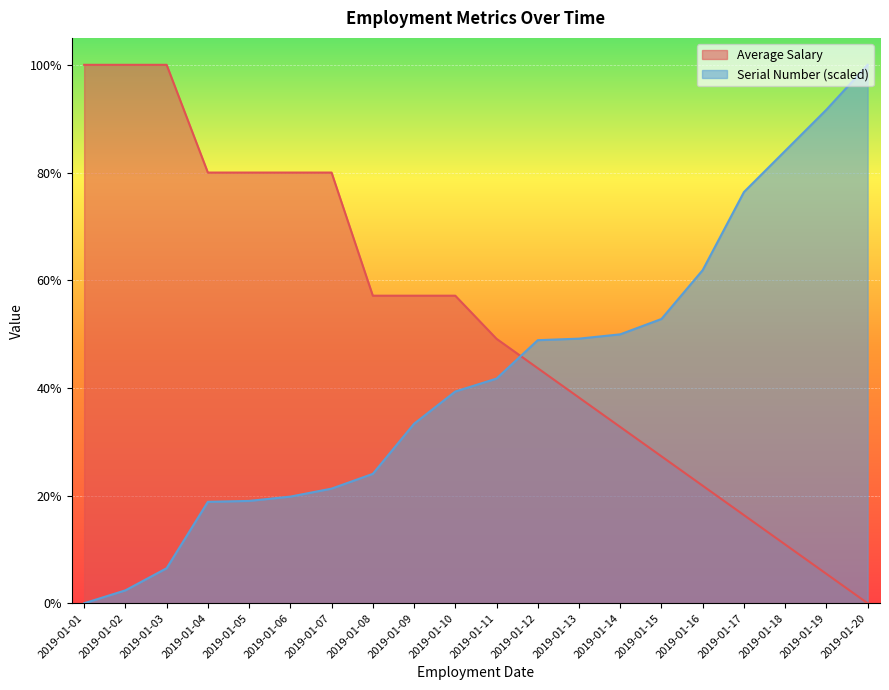

Reading left to right, extract all data points from this chart.

Average Salary: 2019-01-01=1.0	2019-01-02=1.0	2019-01-03=1.0	2019-01-04=0.8	2019-01-05=0.8	2019-01-06=0.8	2019-01-07=0.8	2019-01-08=0.6	2019-01-09=0.6	2019-01-10=0.6	2019-01-11=0.5	2019-01-12=0.4	2019-01-13=0.4	2019-01-14=0.3	2019-01-15=0.3	2019-01-16=0.2	2019-01-17=0.2	2019-01-18=0.1	2019-01-19=0.1	2019-01-20=0.0
Serial Number (scaled): 2019-01-01=0.0	2019-01-02=0.0	2019-01-03=0.1	2019-01-04=0.2	2019-01-05=0.2	2019-01-06=0.2	2019-01-07=0.2	2019-01-08=0.2	2019-01-09=0.3	2019-01-10=0.4	2019-01-11=0.4	2019-01-12=0.5	2019-01-13=0.5	2019-01-14=0.5	2019-01-15=0.5	2019-01-16=0.6	2019-01-17=0.8	2019-01-18=0.8	2019-01-19=0.9	2019-01-20=1.0